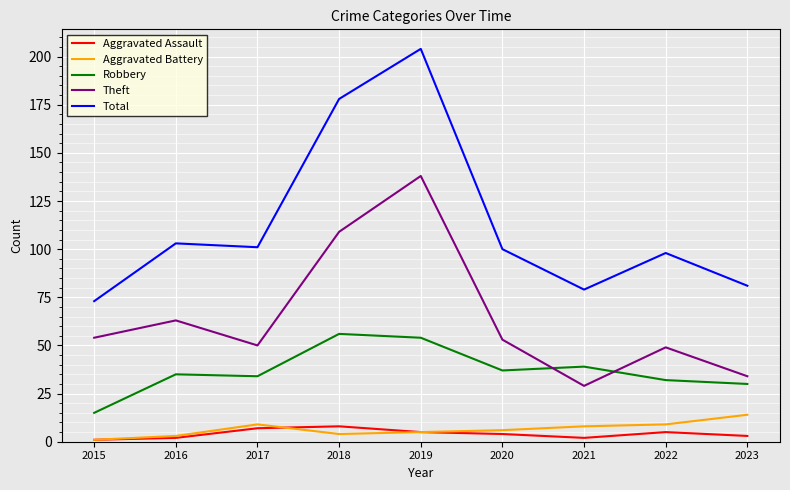

What is the difference between the maximum and minimum values in the Aggravated Battery series?

13